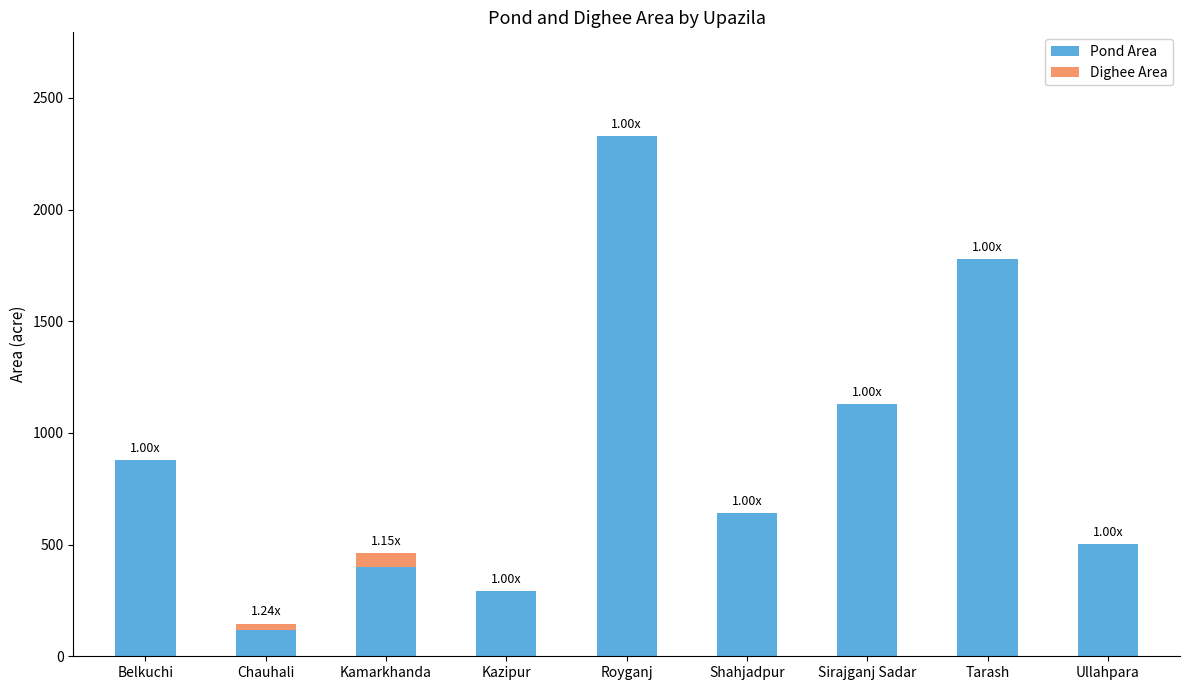

At which label is Pond Area closest to 1223?

Sirajganj Sadar